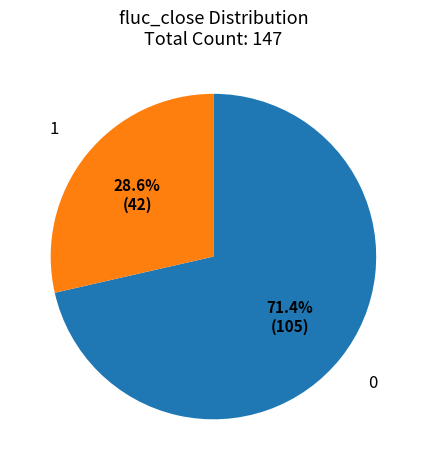

Is there any slice that represents more than half of the pie?

Yes